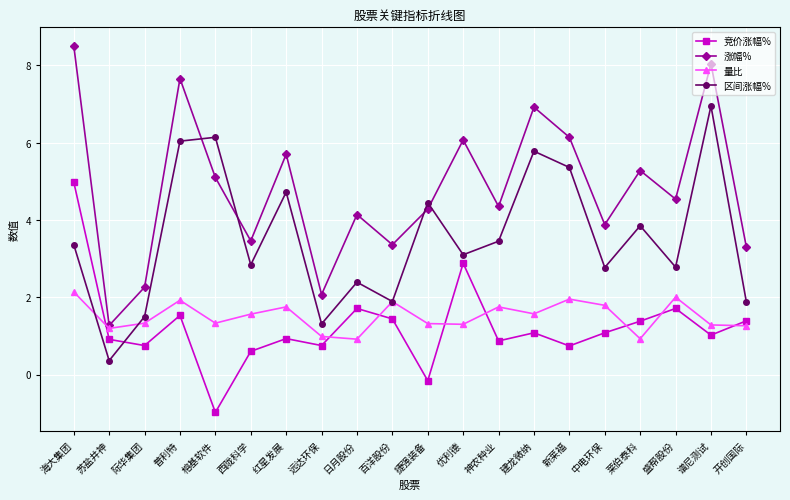

True or false: 区间涨幅% and 竞价涨幅% cross at least once.

True